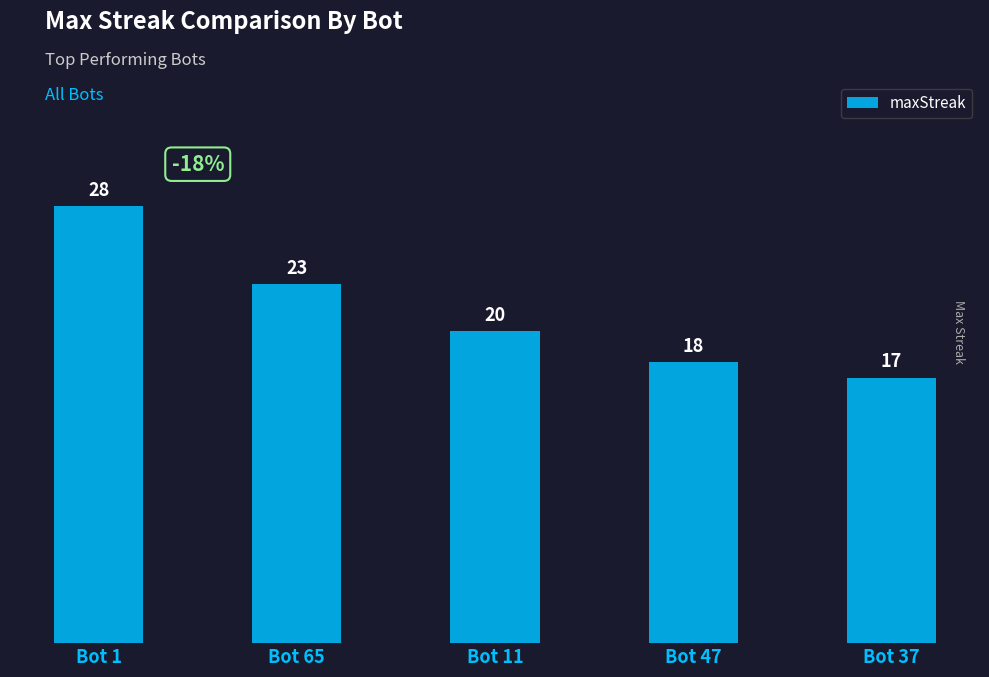

Which label corresponds to the smallest value in the chart?

Bot 37